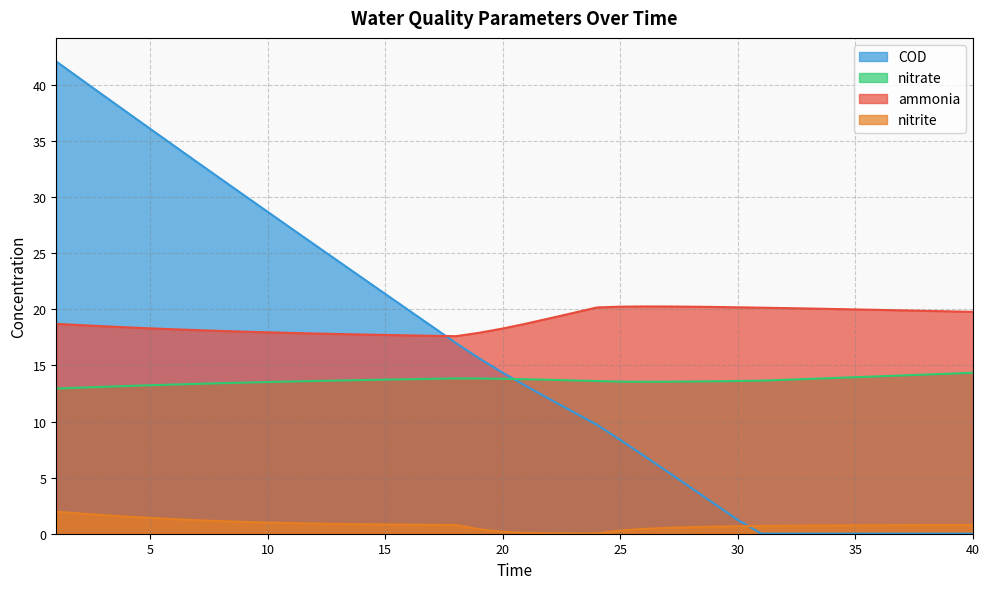

Reading left to right, extract all data points from this chart.

ammonia: 18.7	18.6	18.5	18.4	18.3	18.2	18.2	18.1	18.0	18.0	17.9	17.9	17.8	17.8	17.7	17.7	17.6	17.6	17.9	18.3	18.7	19.2	19.7	20.2	20.2	20.3	20.3	20.2	20.2	20.2	20.2	20.1	20.1	20.0	20.0	20.0	19.9	19.9	19.8	19.8
nitrite: 2.0	1.8	1.7	1.5	1.4	1.3	1.2	1.1	1.1	1.0	0.9	0.9	0.9	0.8	0.8	0.8	0.8	0.8	0.4	0.2	0.1	0.0	0.0	0.0	0.3	0.4	0.5	0.6	0.6	0.7	0.7	0.7	0.7	0.7	0.8	0.8	0.8	0.8	0.8	0.8
nitrate: 12.9	13.0	13.1	13.2	13.2	13.3	13.4	13.4	13.5	13.5	13.6	13.6	13.7	13.7	13.7	13.8	13.8	13.8	13.8	13.8	13.8	13.7	13.7	13.6	13.6	13.5	13.6	13.6	13.6	13.6	13.6	13.7	13.8	13.9	14.0	14.0	14.1	14.2	14.3	14.4
COD: 42.1	40.6	39.1	37.6	36.1	34.6	33.1	31.6	30.2	28.7	27.2	25.8	24.3	22.8	21.4	19.9	18.5	17.0	15.6	14.3	13.1	12.0	10.9	9.7	8.4	7.0	5.5	4.1	2.7	1.2	0.0	0.0	0.0	0.0	0.0	0.0	0.0	0.0	0.0	0.0